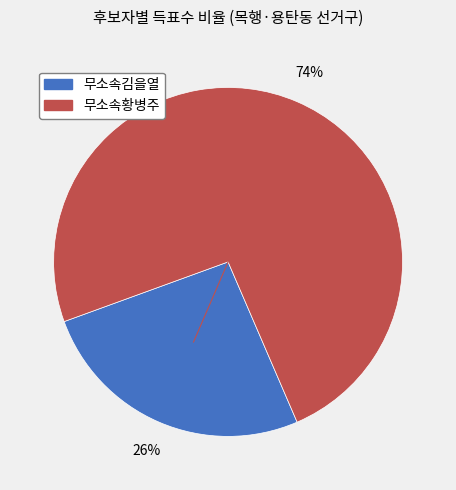

To the nearest percent, what is the average slice percentage?

50%